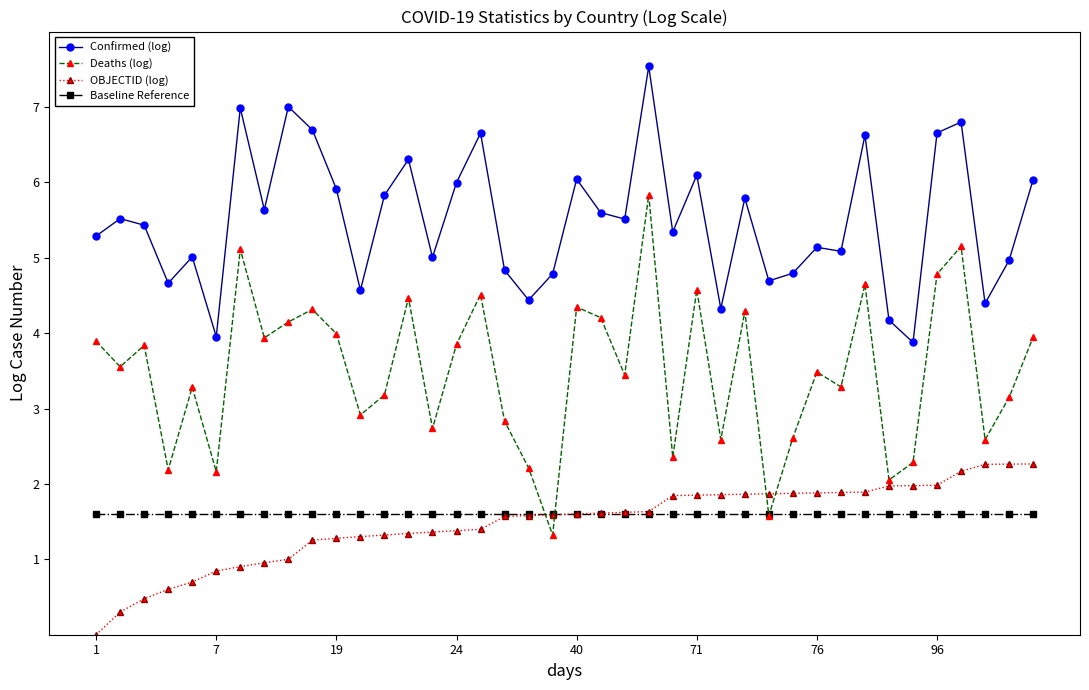

Which series has the largest total across all categories?

Confirmed (log)